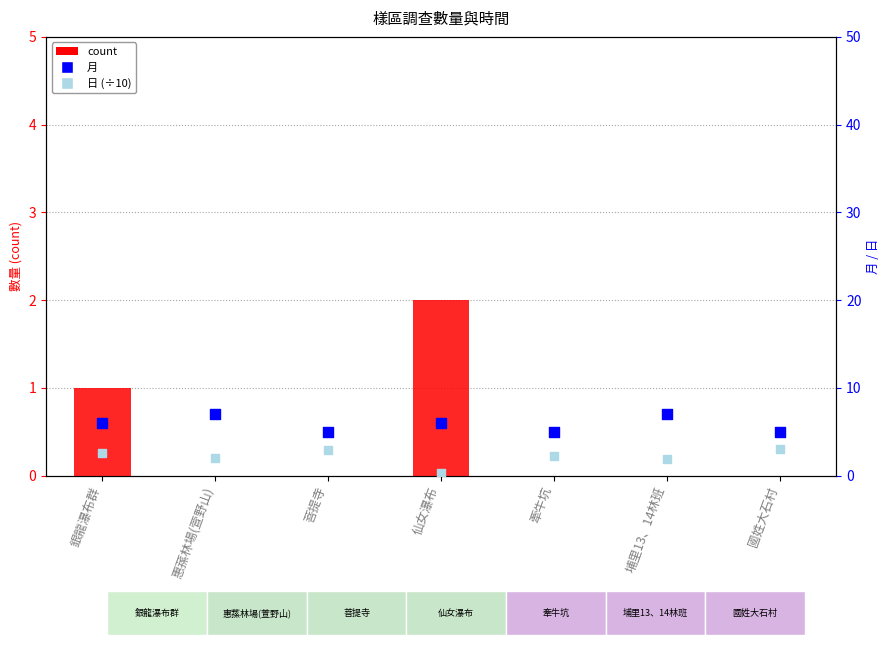

Which series contains the lowest Y value?

count